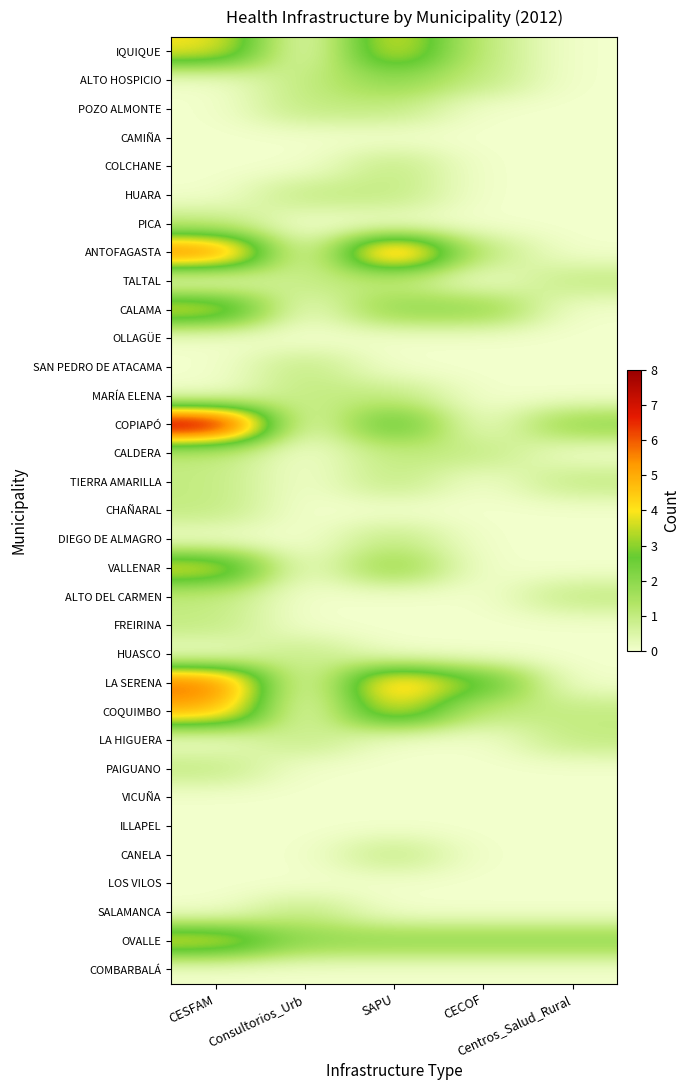

Reading left to right, list all the values displayed in this chart.

IQUIQUE: CESFAM=4	Consultorios_Urb=0	SAPU=4	CECOF=1	Centros_Salud_Rural=0
ALTO HOSPICIO: CESFAM=0	Consultorios_Urb=1	SAPU=2	CECOF=1	Centros_Salud_Rural=0
POZO ALMONTE: CESFAM=0	Consultorios_Urb=1	SAPU=1	CECOF=0	Centros_Salud_Rural=0
CAMIÑA: CESFAM=0	Consultorios_Urb=0	SAPU=0	CECOF=0	Centros_Salud_Rural=0
COLCHANE: CESFAM=0	Consultorios_Urb=0	SAPU=1	CECOF=0	Centros_Salud_Rural=0
HUARA: CESFAM=0	Consultorios_Urb=1	SAPU=1	CECOF=0	Centros_Salud_Rural=0
PICA: CESFAM=1	Consultorios_Urb=0	SAPU=0	CECOF=0	Centros_Salud_Rural=0
ANTOFAGASTA: CESFAM=6	Consultorios_Urb=0	SAPU=6	CECOF=1	Centros_Salud_Rural=0
TALTAL: CESFAM=0	Consultorios_Urb=1	SAPU=1	CECOF=0	Centros_Salud_Rural=1
CALAMA: CESFAM=4	Consultorios_Urb=0	SAPU=2	CECOF=2	Centros_Salud_Rural=0
OLLAGÜE: CESFAM=0	Consultorios_Urb=0	SAPU=0	CECOF=0	Centros_Salud_Rural=0
SAN PEDRO DE ATACAMA: CESFAM=0	Consultorios_Urb=1	SAPU=0	CECOF=0	Centros_Salud_Rural=0
MARÍA ELENA: CESFAM=0	Consultorios_Urb=1	SAPU=1	CECOF=0	Centros_Salud_Rural=0
COPIAPÓ: CESFAM=8	Consultorios_Urb=0	SAPU=3	CECOF=0	Centros_Salud_Rural=2
CALDERA: CESFAM=1	Consultorios_Urb=0	SAPU=1	CECOF=1	Centros_Salud_Rural=0
TIERRA AMARILLA: CESFAM=1	Consultorios_Urb=0	SAPU=1	CECOF=0	Centros_Salud_Rural=1
CHAÑARAL: CESFAM=1	Consultorios_Urb=0	SAPU=0	CECOF=0	Centros_Salud_Rural=0
DIEGO DE ALMAGRO: CESFAM=0	Consultorios_Urb=0	SAPU=1	CECOF=0	Centros_Salud_Rural=0
VALLENAR: CESFAM=4	Consultorios_Urb=0	SAPU=2	CECOF=0	Centros_Salud_Rural=0
ALTO DEL CARMEN: CESFAM=1	Consultorios_Urb=0	SAPU=0	CECOF=0	Centros_Salud_Rural=1
FREIRINA: CESFAM=1	Consultorios_Urb=0	SAPU=0	CECOF=0	Centros_Salud_Rural=0
HUASCO: CESFAM=0	Consultorios_Urb=1	SAPU=0	CECOF=0	Centros_Salud_Rural=0
LA SERENA: CESFAM=6	Consultorios_Urb=0	SAPU=5	CECOF=3	Centros_Salud_Rural=0
COQUIMBO: CESFAM=5	Consultorios_Urb=0	SAPU=4	CECOF=1	Centros_Salud_Rural=1
LA HIGUERA: CESFAM=0	Consultorios_Urb=1	SAPU=0	CECOF=0	Centros_Salud_Rural=1
PAIGUANO: CESFAM=1	Consultorios_Urb=0	SAPU=0	CECOF=0	Centros_Salud_Rural=0
VICUÑA: CESFAM=0	Consultorios_Urb=0	SAPU=0	CECOF=0	Centros_Salud_Rural=0
ILLAPEL: CESFAM=0	Consultorios_Urb=0	SAPU=0	CECOF=0	Centros_Salud_Rural=0
CANELA: CESFAM=0	Consultorios_Urb=0	SAPU=1	CECOF=0	Centros_Salud_Rural=0
LOS VILOS: CESFAM=0	Consultorios_Urb=0	SAPU=0	CECOF=0	Centros_Salud_Rural=0
SALAMANCA: CESFAM=0	Consultorios_Urb=1	SAPU=0	CECOF=0	Centros_Salud_Rural=0
OVALLE: CESFAM=4	Consultorios_Urb=2	SAPU=2	CECOF=2	Centros_Salud_Rural=2
COMBARBALÁ: CESFAM=0	Consultorios_Urb=0	SAPU=0	CECOF=0	Centros_Salud_Rural=0